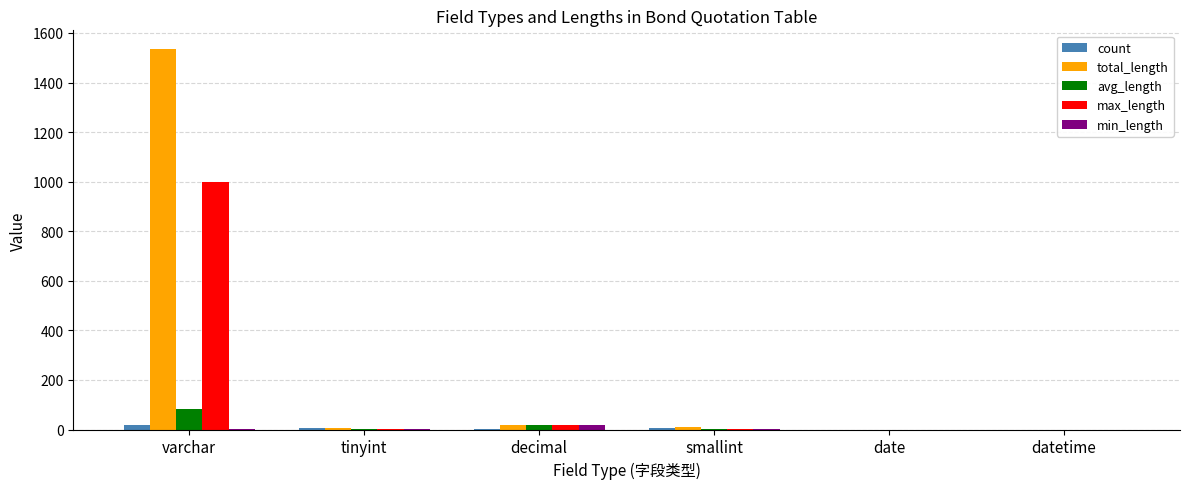

What is the sum of the total_length values at tinyint and smallint?

18.0